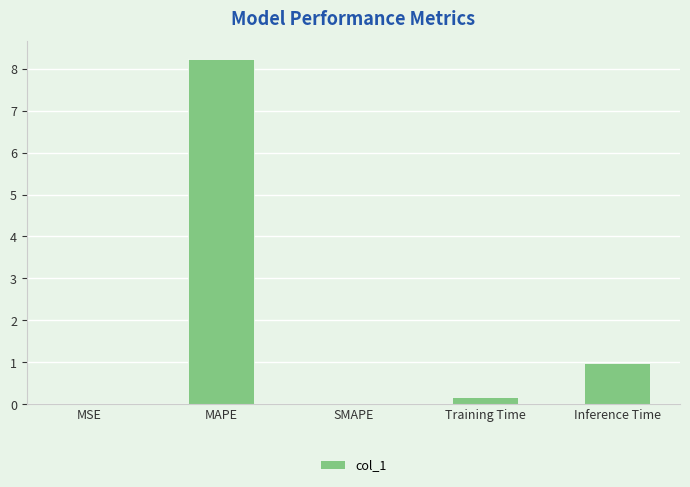

What is the difference between the values at MAPE and Training Time?

8.1